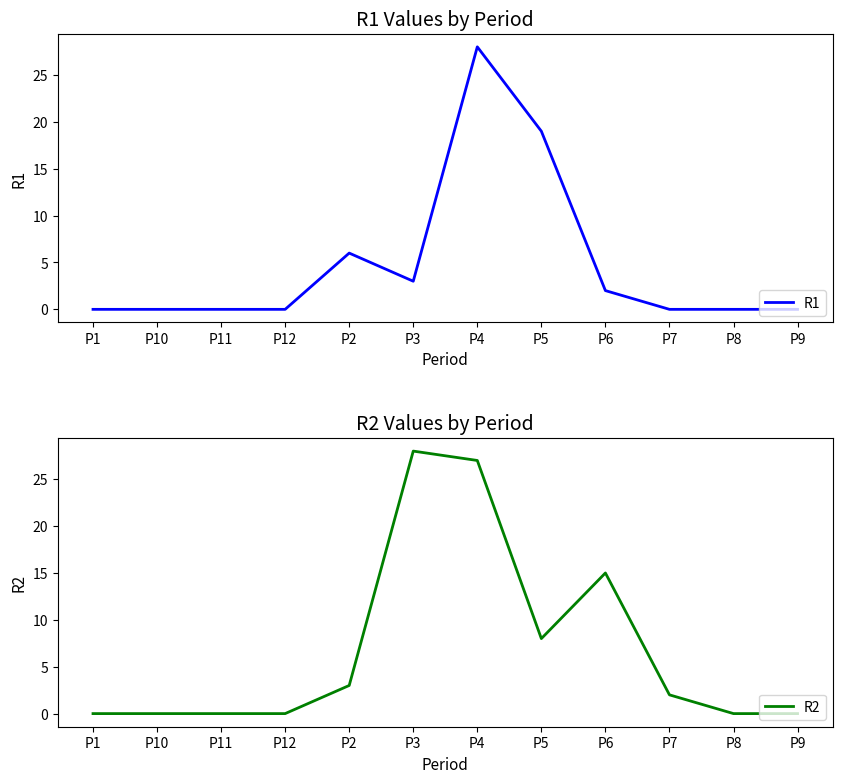

True or false: R1 and R2 cross at least once.

True